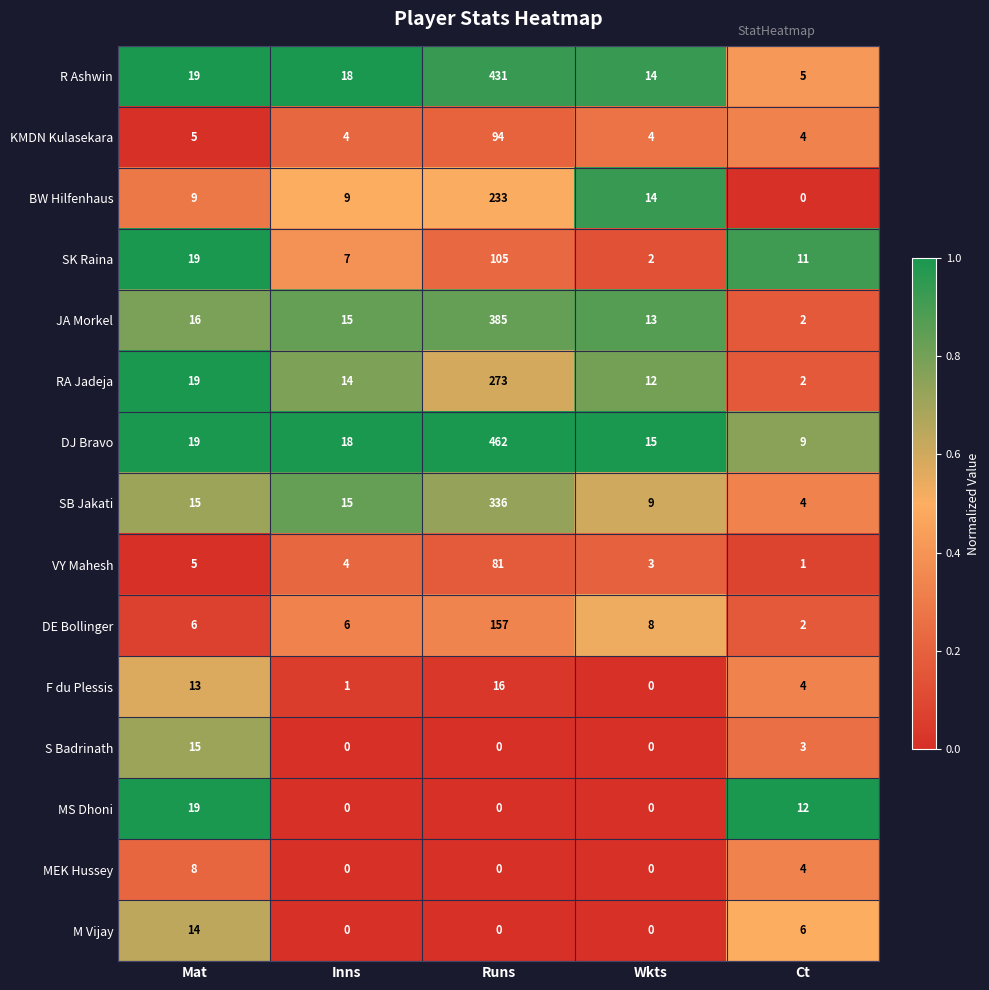

Which category has the highest value across all series?

Runs